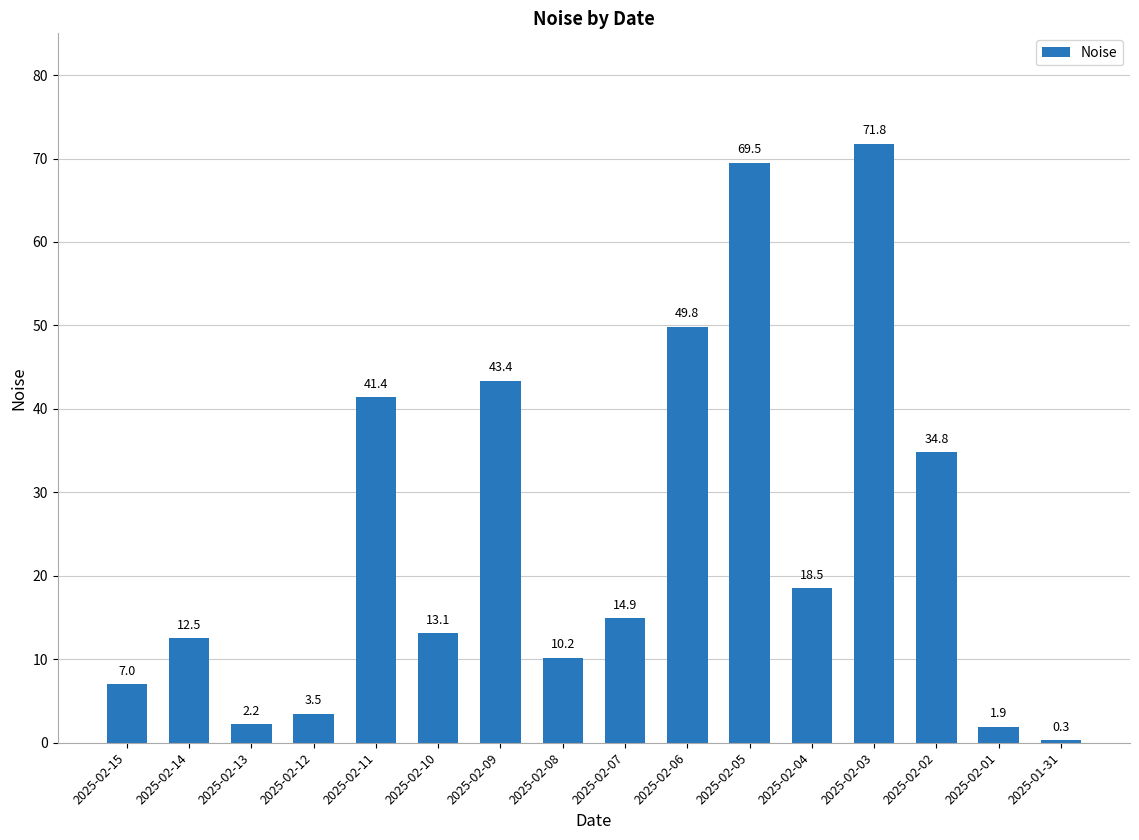

What is the approximate value at 2025-02-01?

1.9